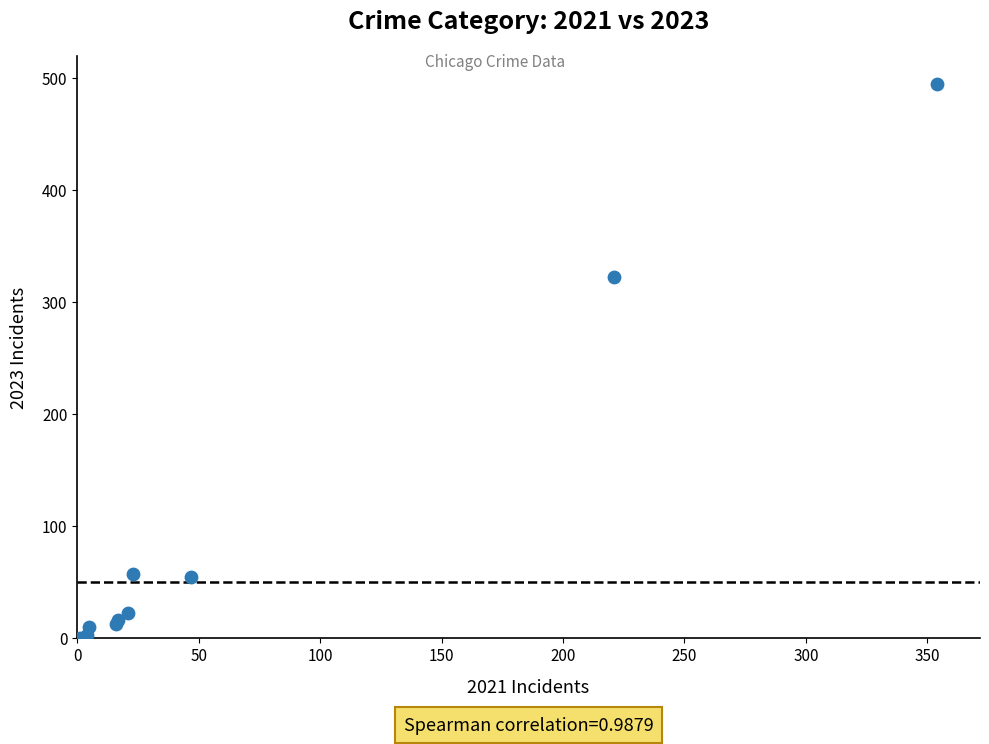

What Y value in the scatter plot is closest to 247?

322